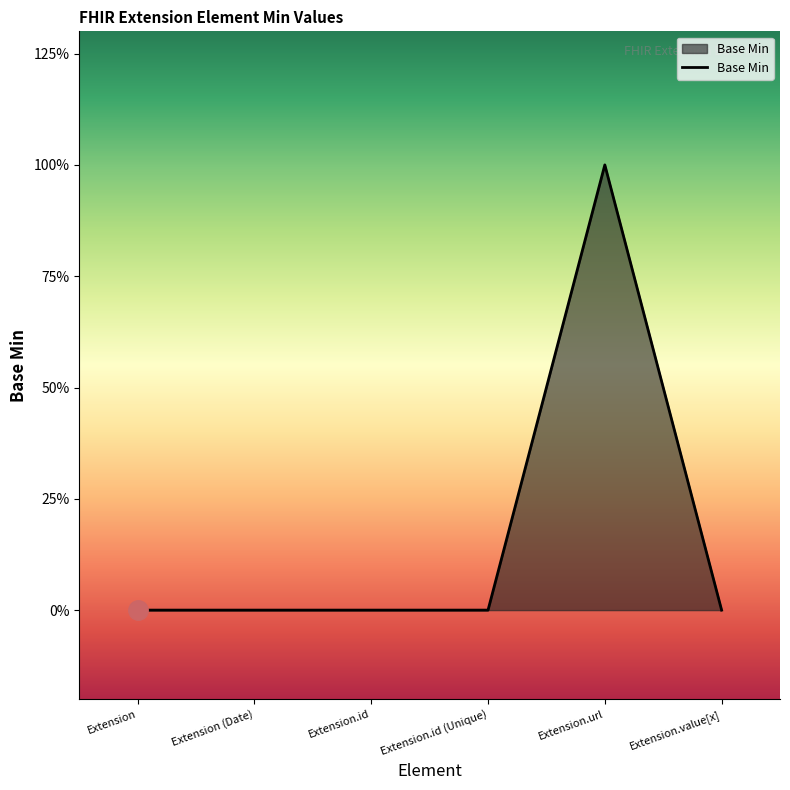

At which category does the chart reach its minimum across all series?

Extension